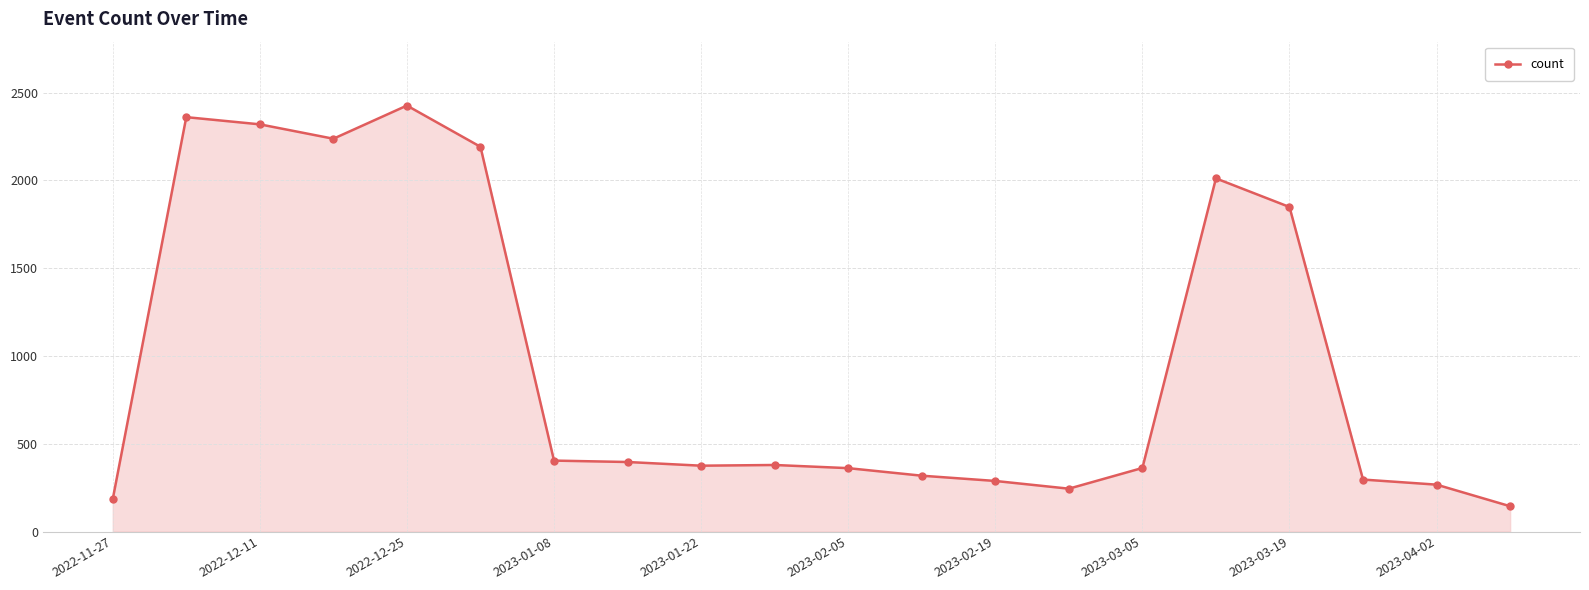

What is the sum of all values?

19417